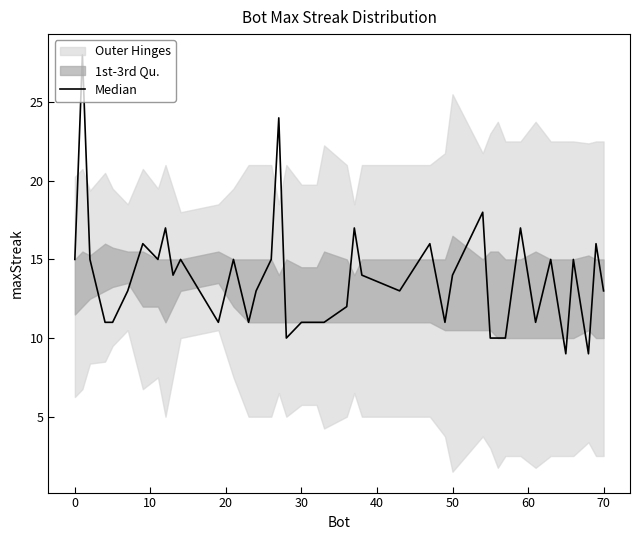

What is the difference between the maximum and second lowest values?

19